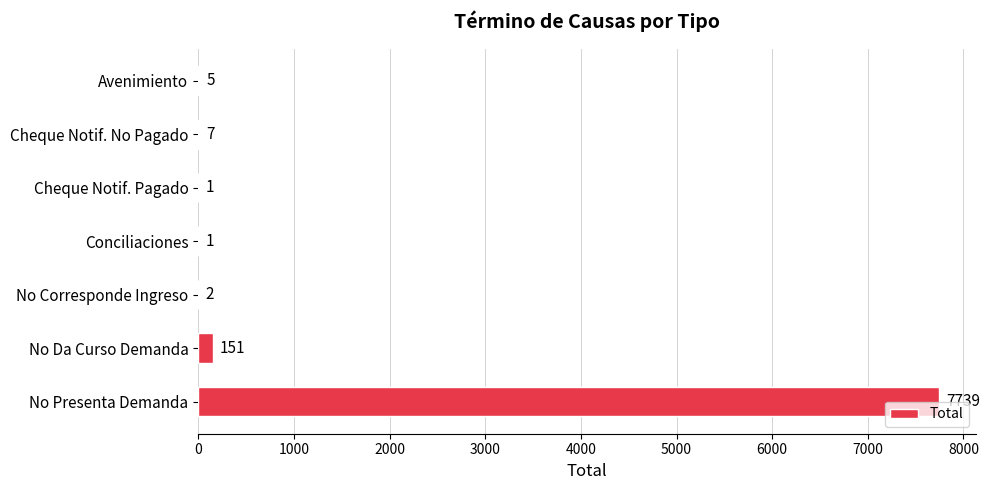

Are the bars horizontal?

Yes